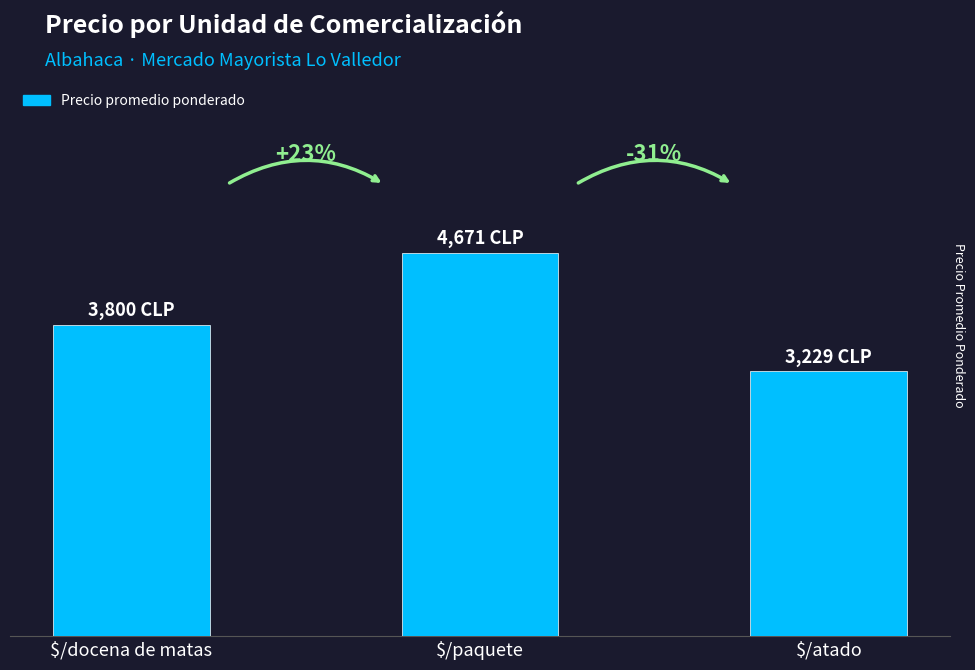

Which has a higher value, $/paquete or $/atado?

$/paquete